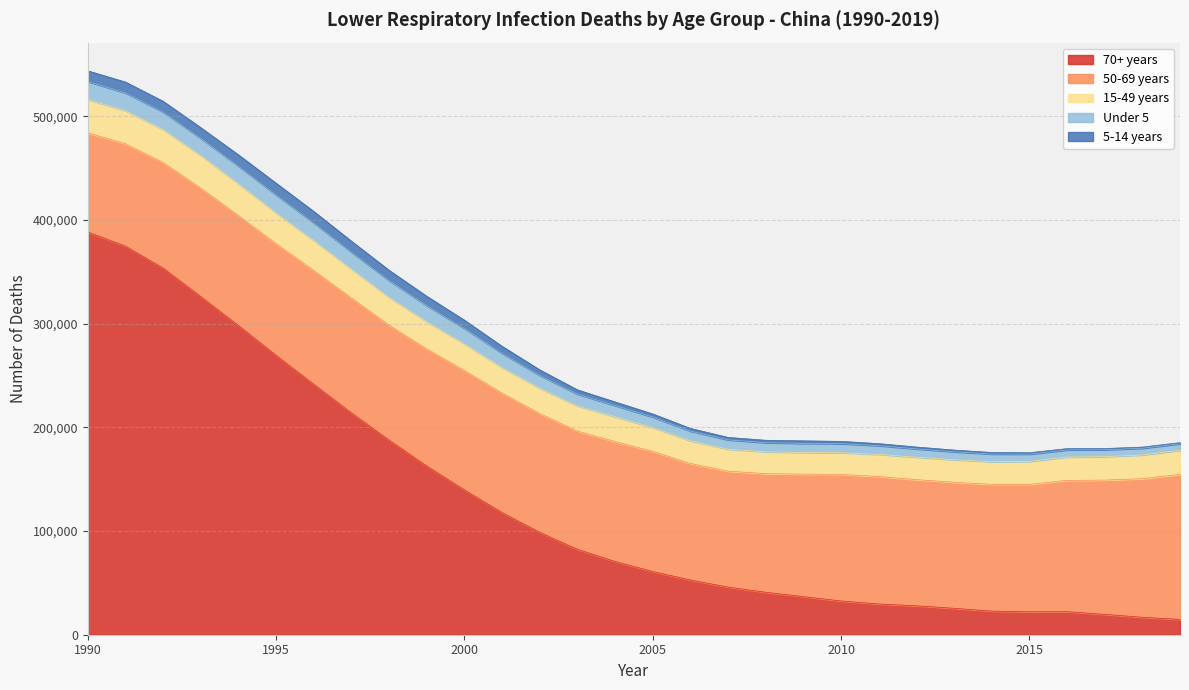

Is the value of 15-49 years at 1999 greater than the value of Under 5 at 2007?

Yes